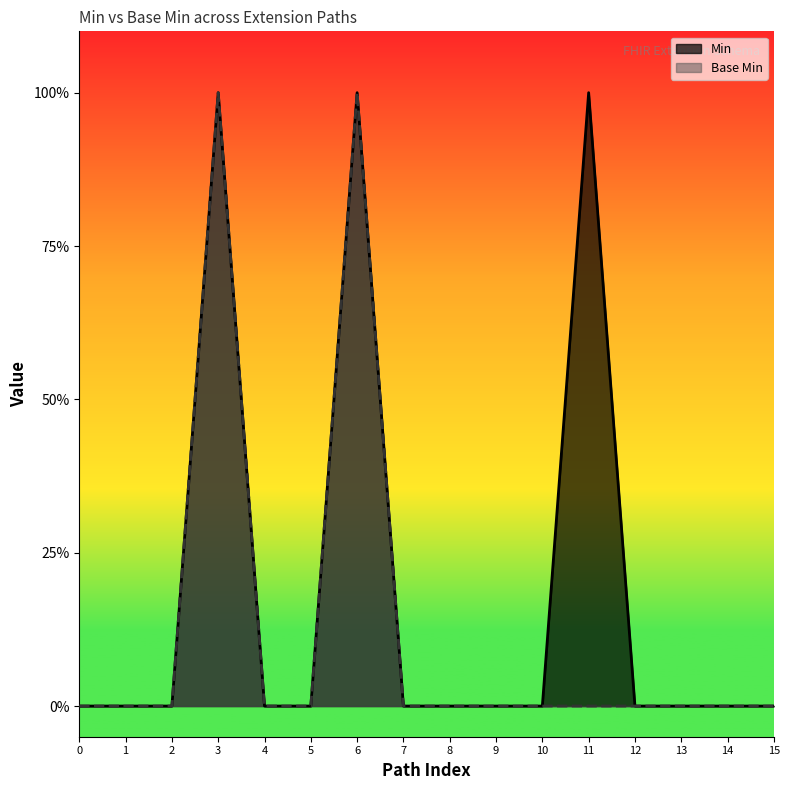

Does the chart display data point markers on the line(s)?

No